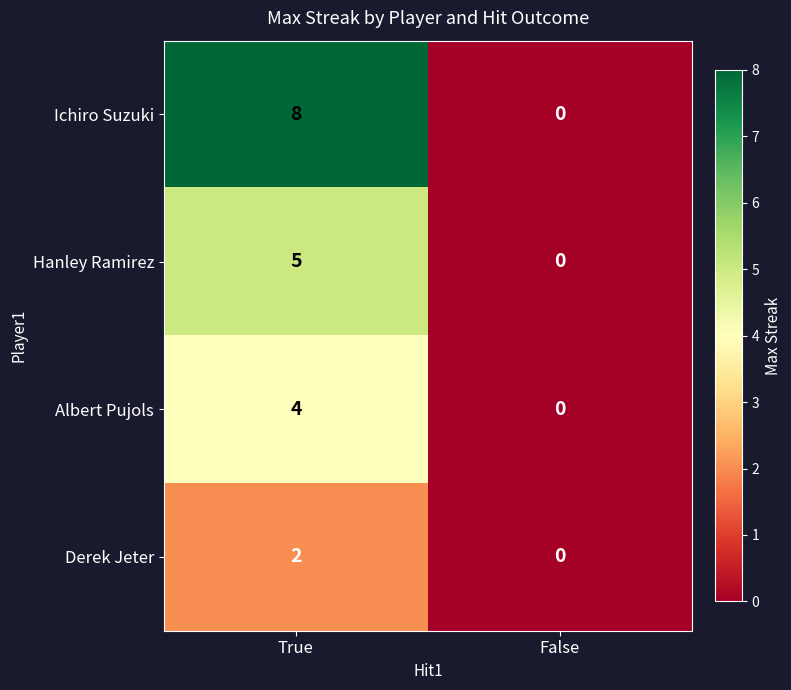

What is the average value of the Ichiro Suzuki series?

4